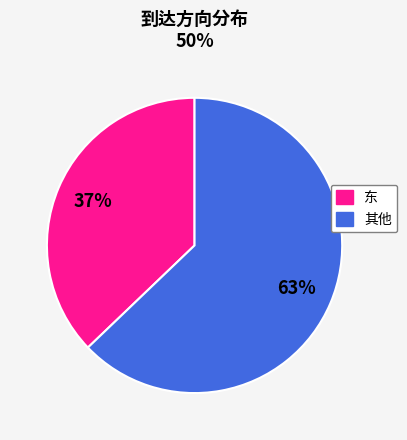

Does any single category account for the majority?

Yes